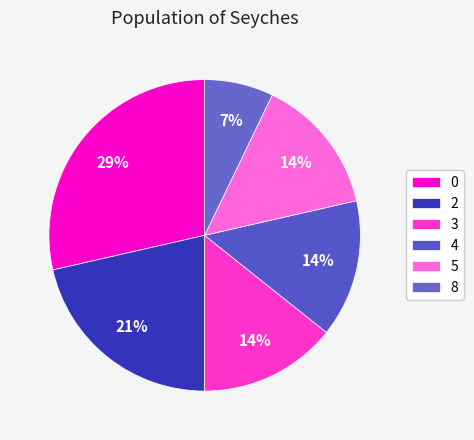

How many segments does this pie chart have?

6